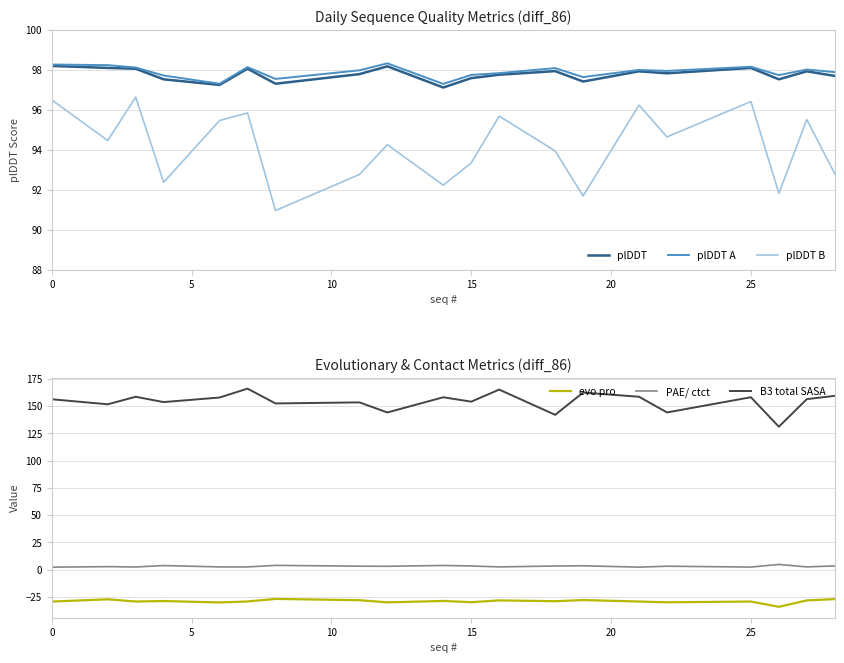

What is the approximate value of plDDT B at 25?

96.4